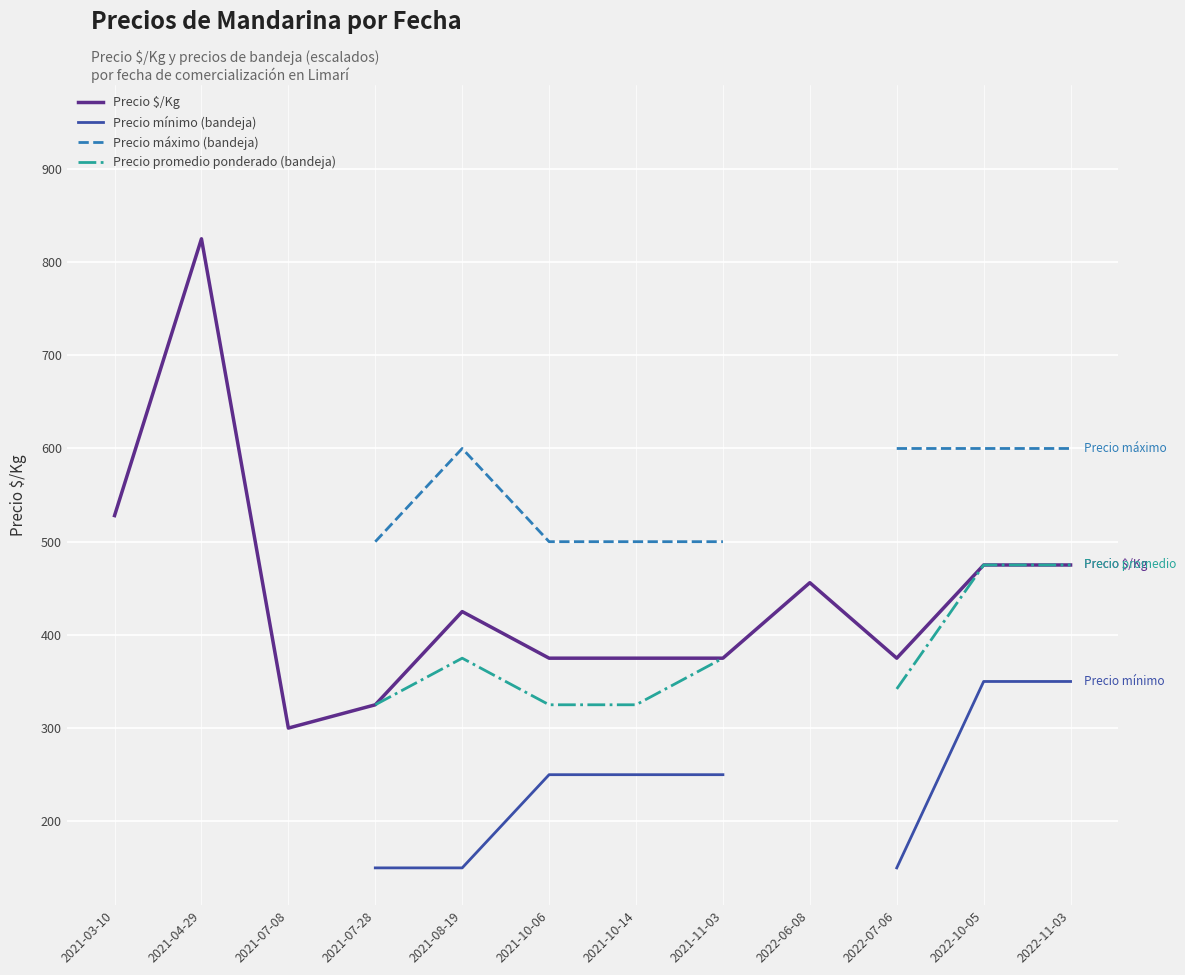

What is the value of the Precio promedio ponderado (bandeja) point at the 12th from the left?

475.0